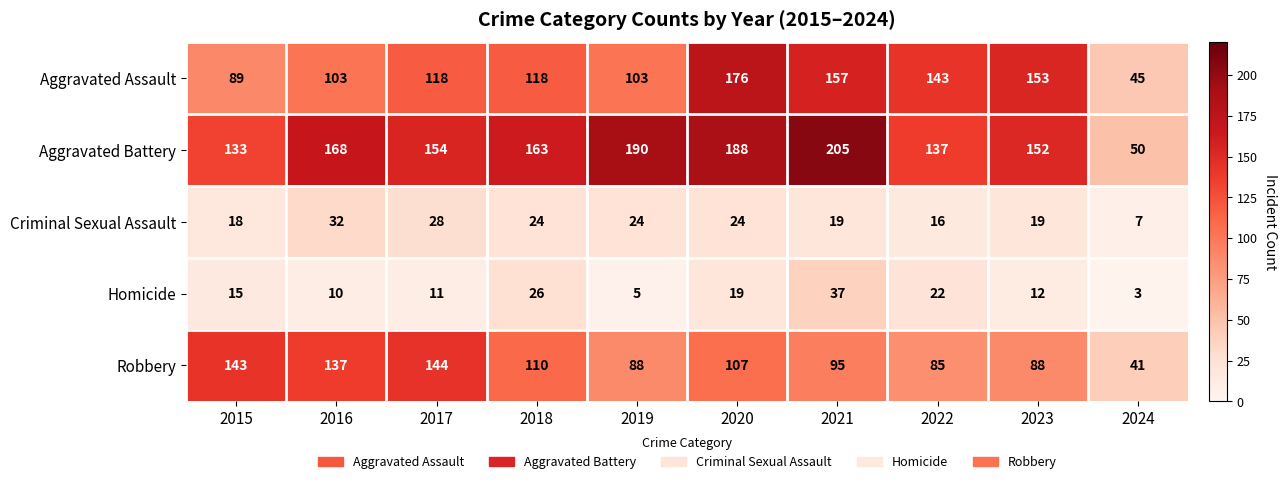

What is the spread (max minus min) of values at 2018?

139